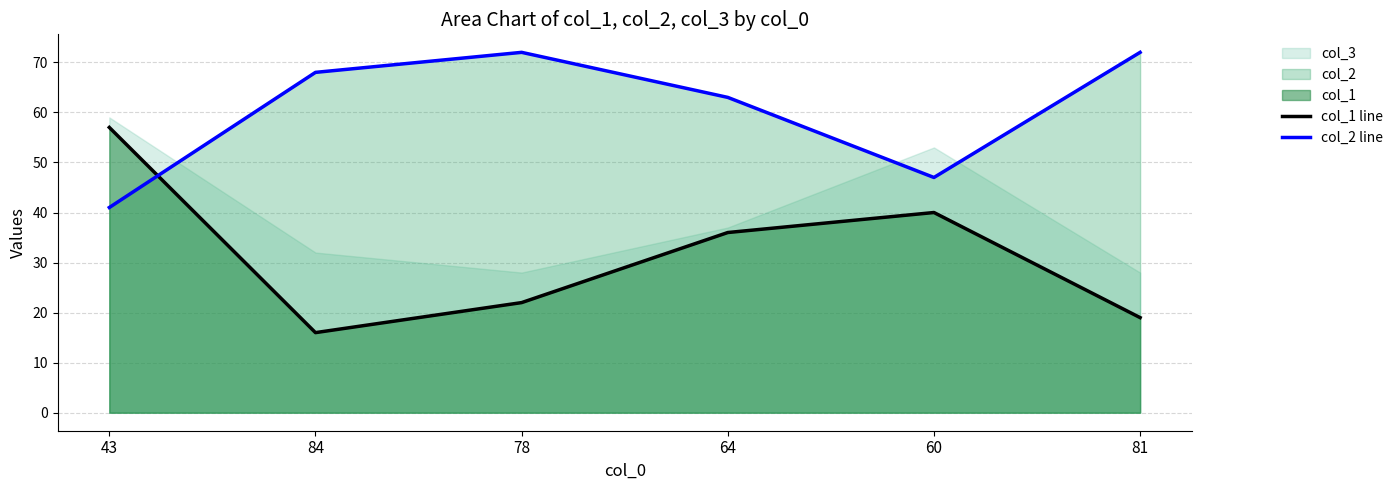

How many interior local peaks does the col_1 line series have?

1